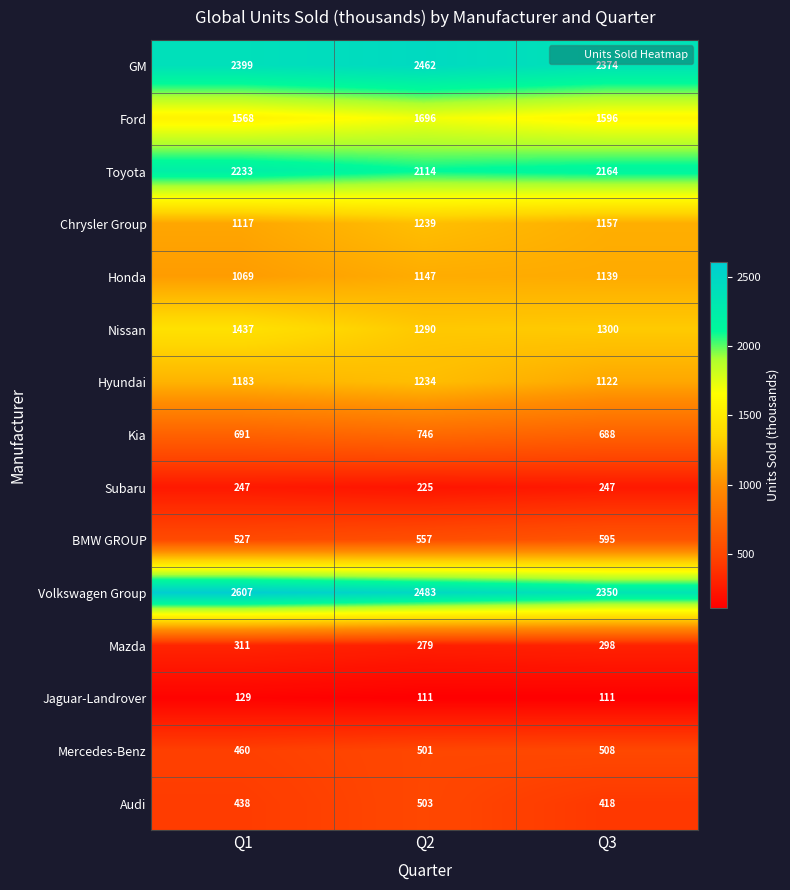

The value of Audi at Q1 is 106. True or false?

False